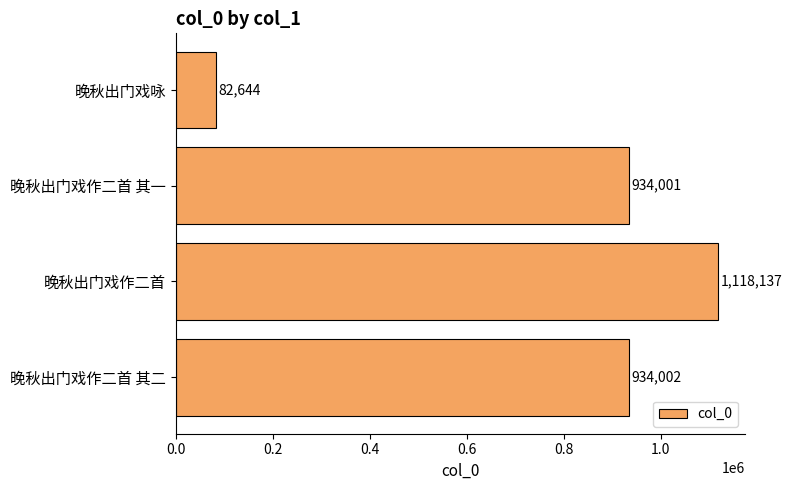

Reading top to bottom, extract all data points from this chart.

82644	934001	1118137	934002